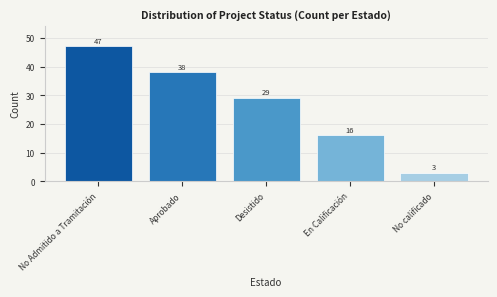

What is the difference between the second highest and second lowest values?

22